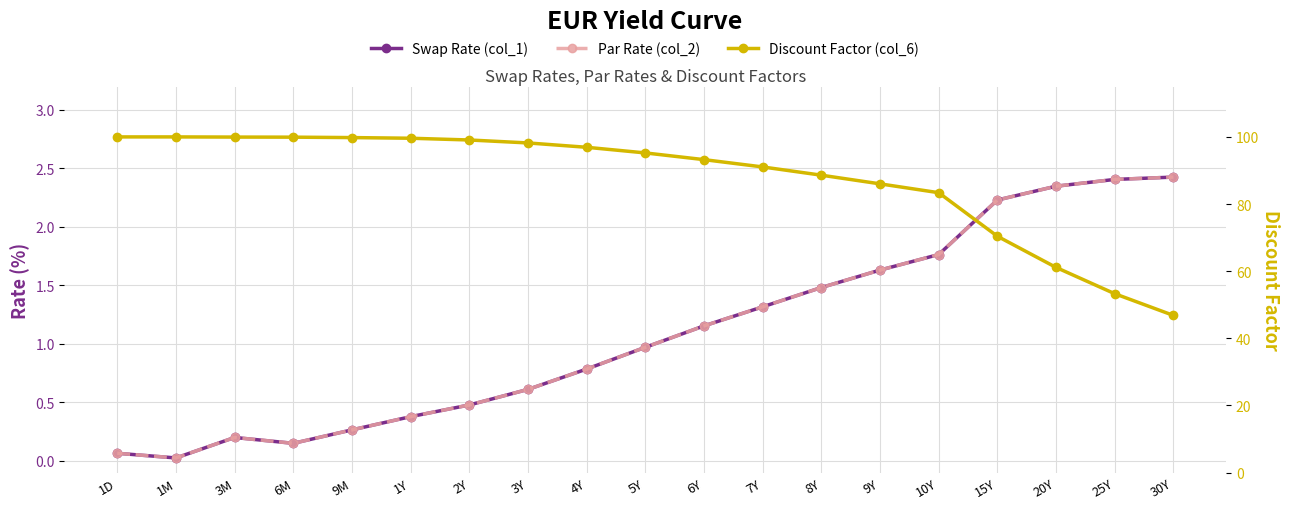

True or false: Par Rate (col_2) and Discount Factor (col_6) intersect in this chart.

False